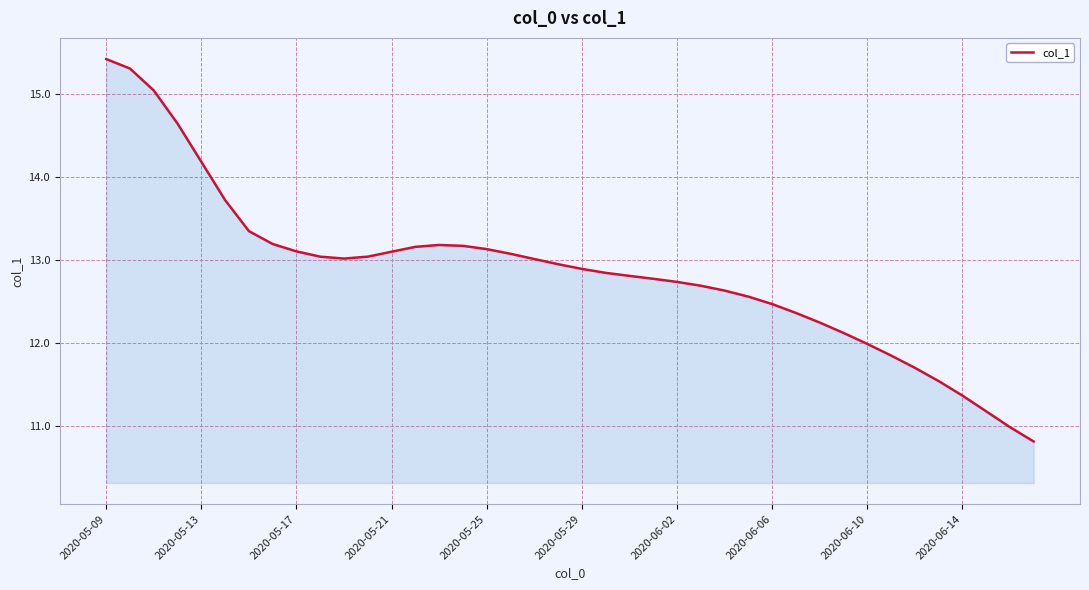

What is the minimum value shown in the chart?

10.8